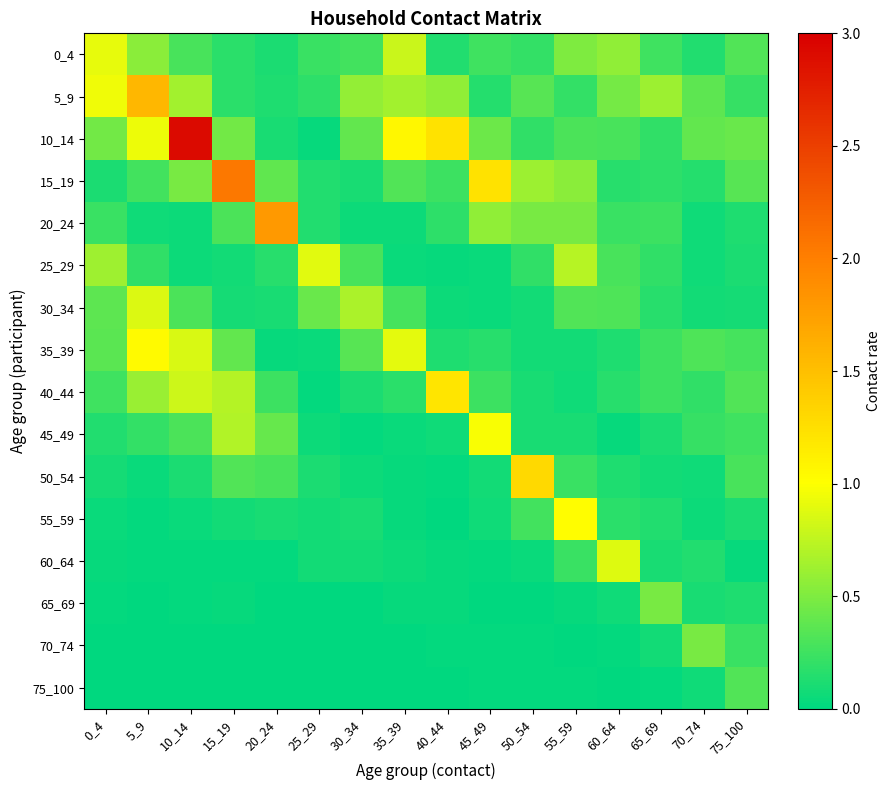

What is the total value across all series at 10_14?

6.8